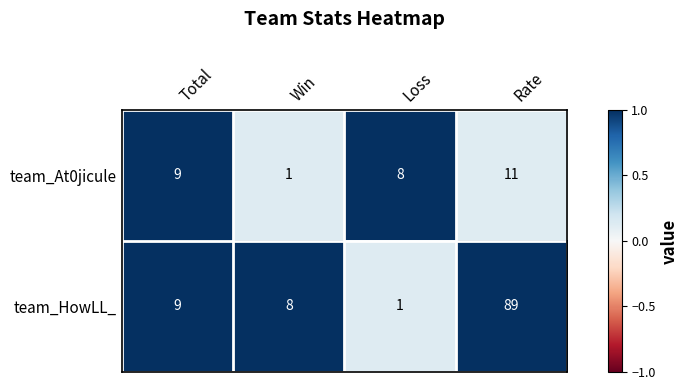

Reading left to right, extract all data points from this chart.

team_At0jicule: Total=9	Win=1	Loss=8	Rate=11
team_HowLL_: Total=9	Win=8	Loss=1	Rate=89